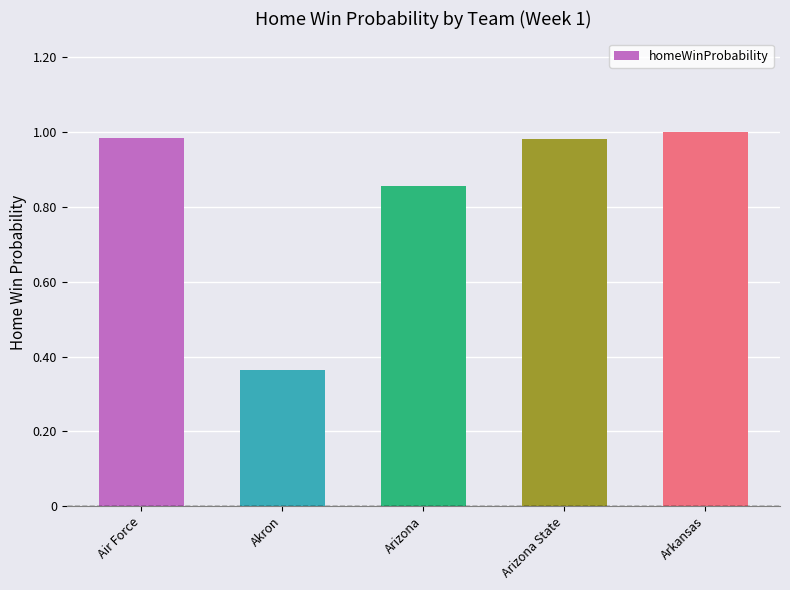

The value at Arizona State is 1.0. True or false?

True